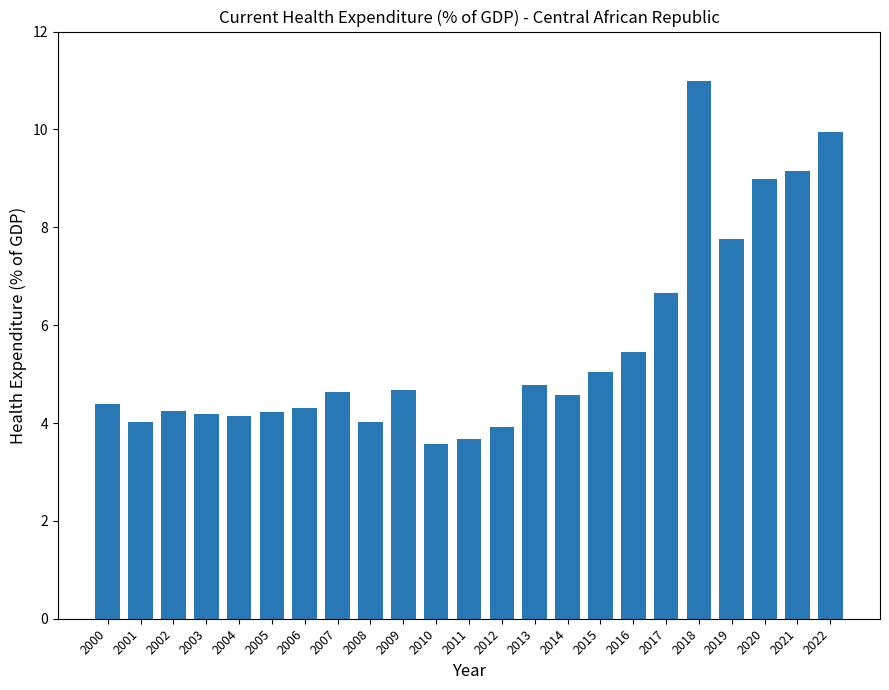

Is it true that the value at 2014 is 4.6?

True